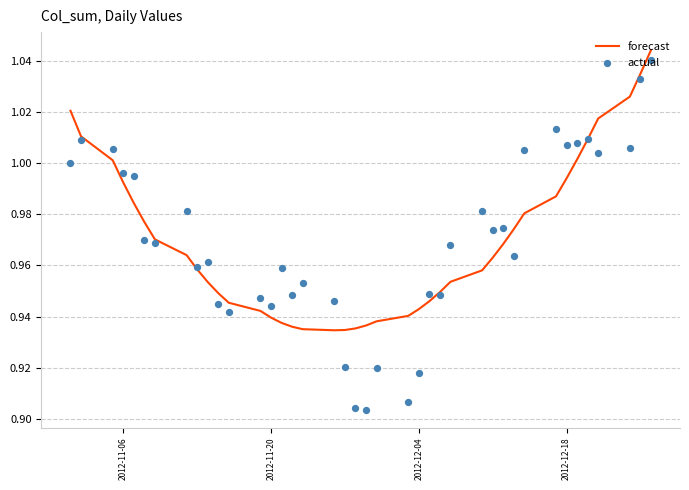

Which series contains the lowest Y value?

actual